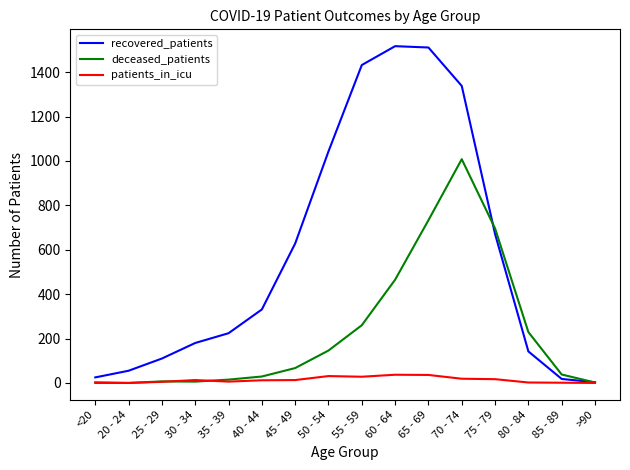

Rank the series by their maximum value, from highest to lowest.

recovered_patients, deceased_patients, patients_in_icu